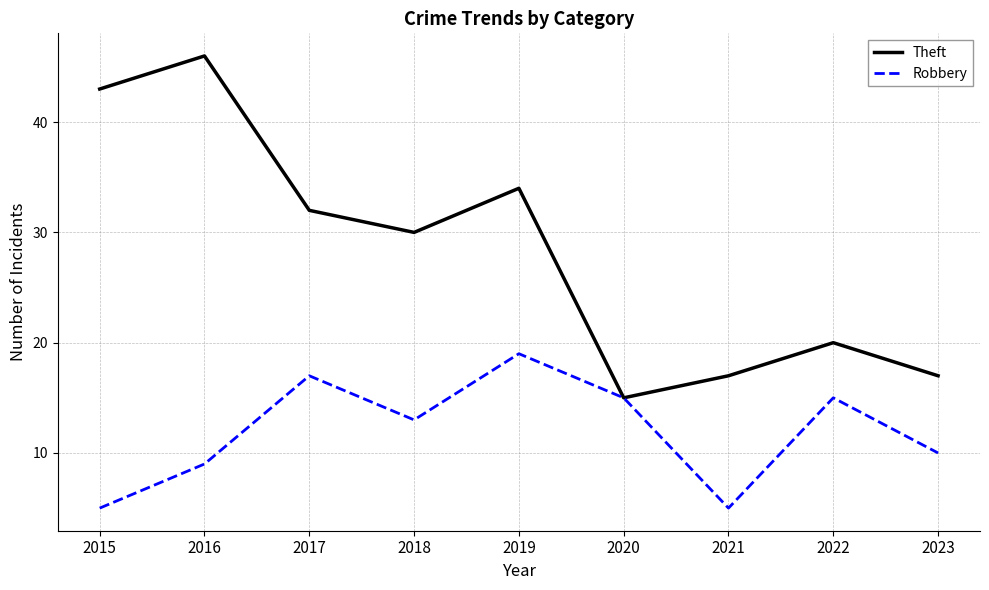

What is the difference between the maximum and second lowest values in the Robbery series?

14